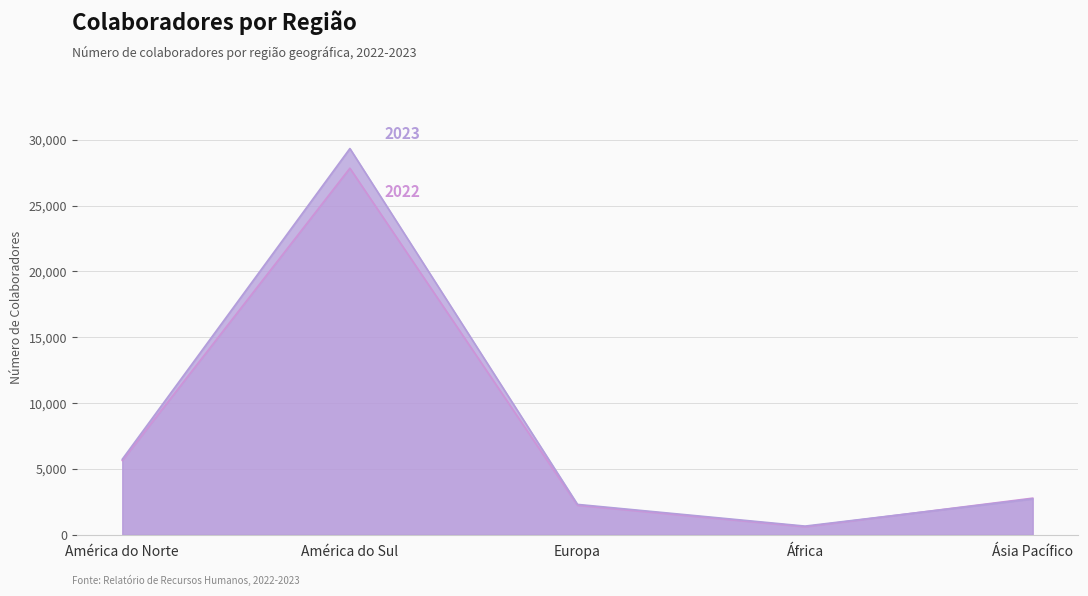

Is the value of 2022 at Europa greater than the value of 2023 at África?

Yes